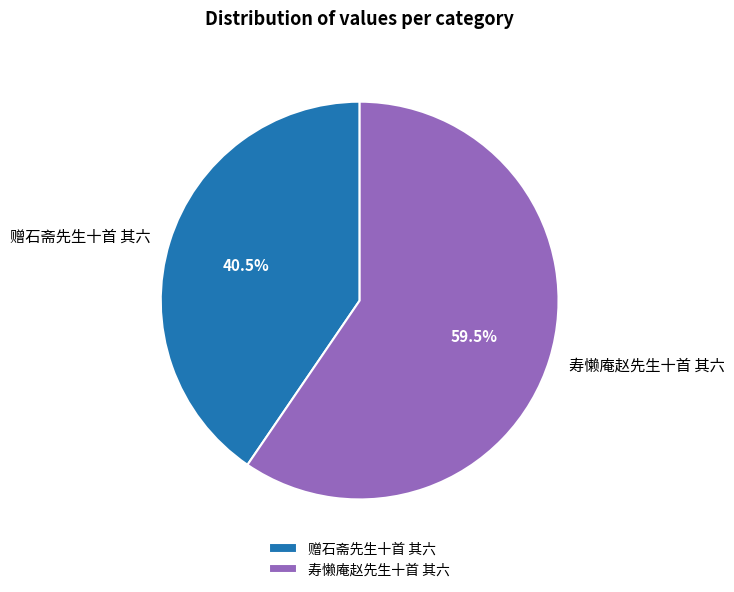

Does any single category account for the majority?

Yes